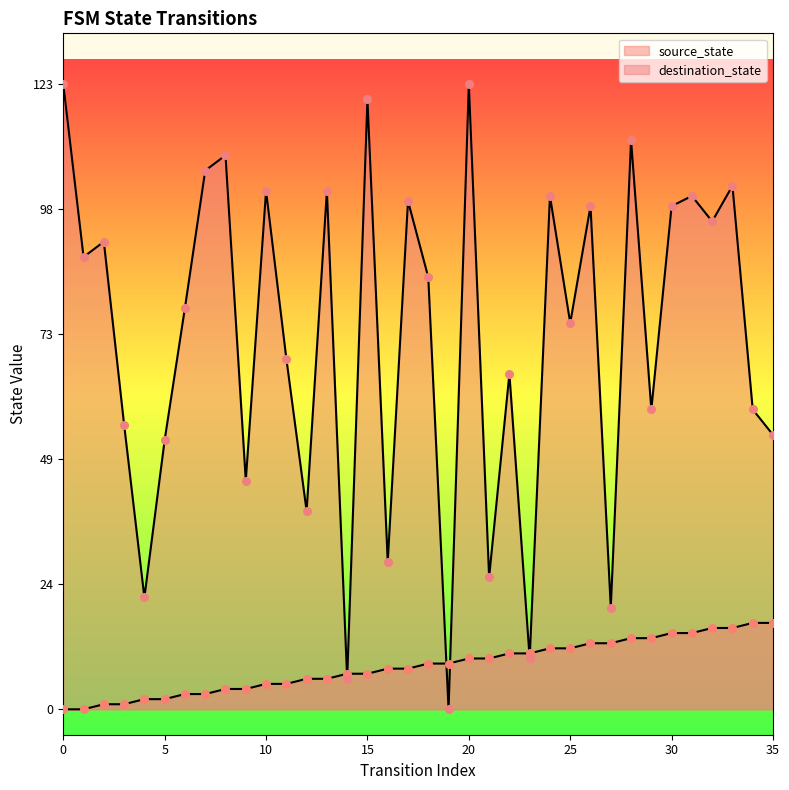

Is the value of destination_state at 7 greater than the value of source_state at 20?

Yes